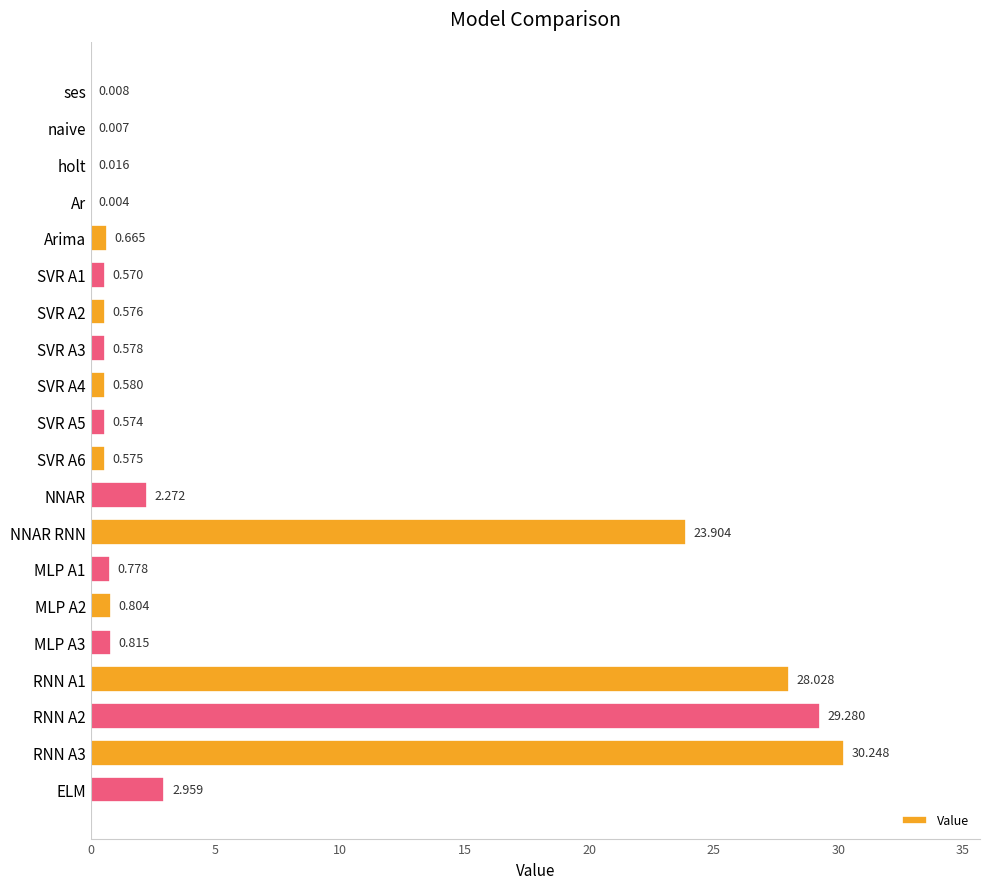

Where is the data nearest to the value 15?

NNAR RNN